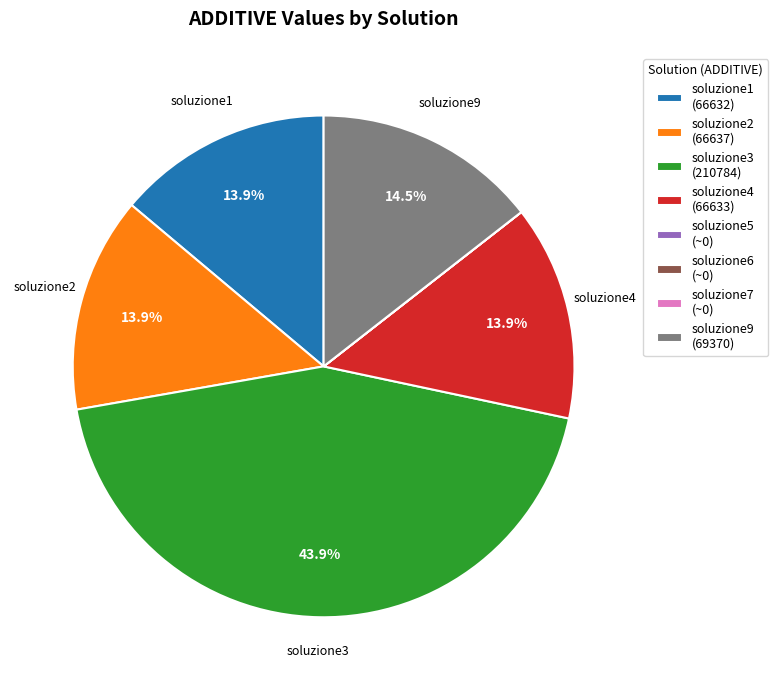

Does any single category account for the majority?

No